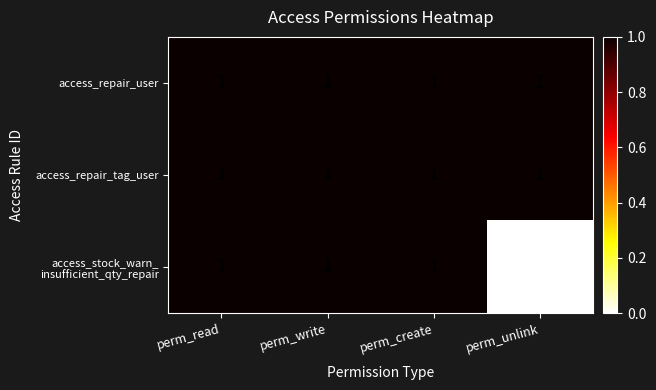

Is it true that access_repair_user equals 1 at perm_write?

True